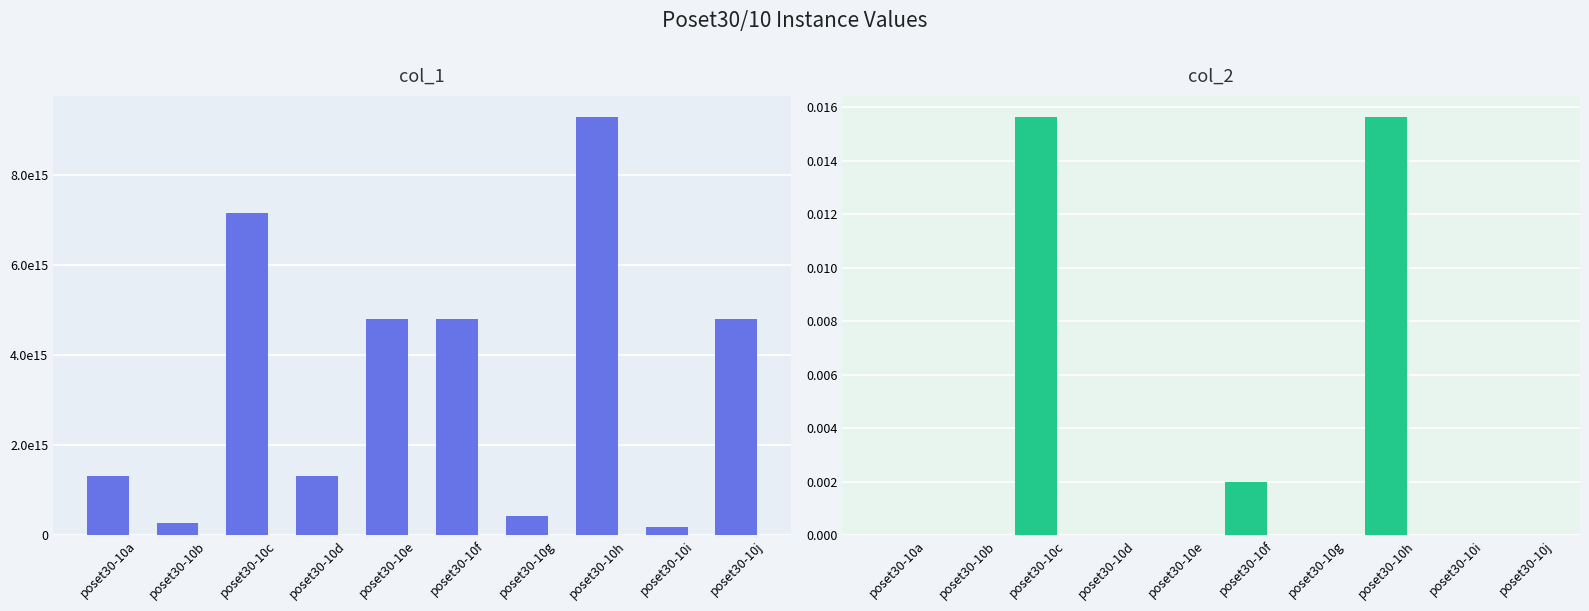

Is the value of col_2 at poset30-10j greater than the value of col_1 at poset30-10h?

No